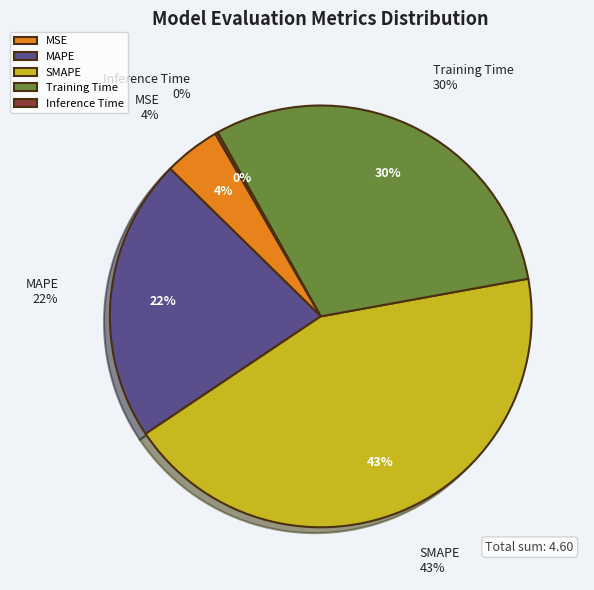

Is MAPE the majority of the pie?

No